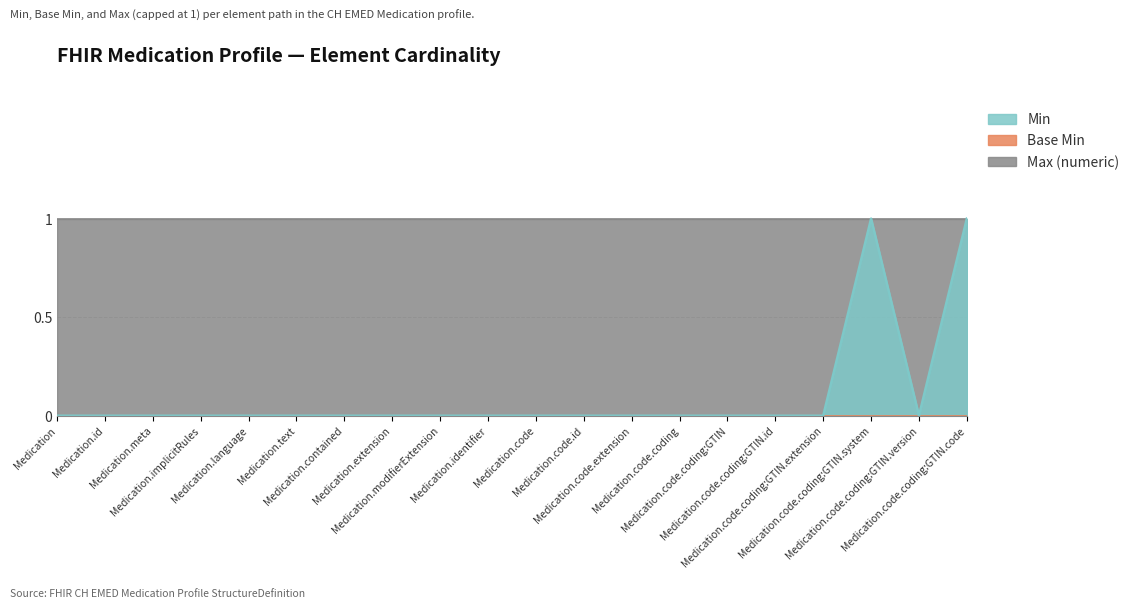

True or false: Base Min and Max (numeric) cross at least once.

False